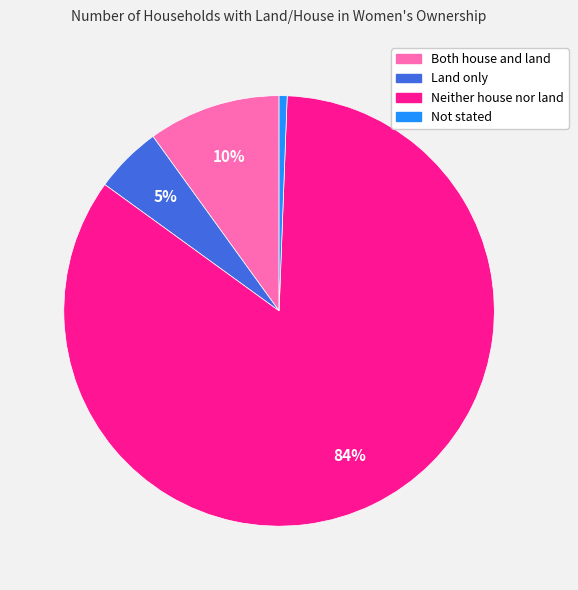

Which category has the biggest portion of the pie?

Neither house nor land